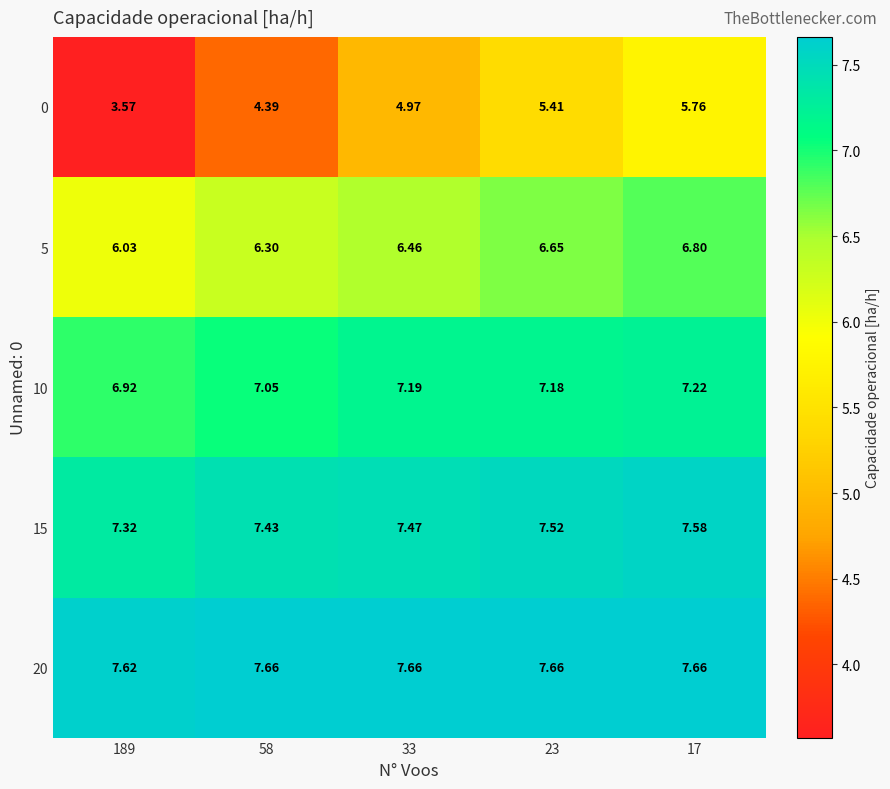

Is the value of 0 at 58 greater than the value of 15 at 33?

No